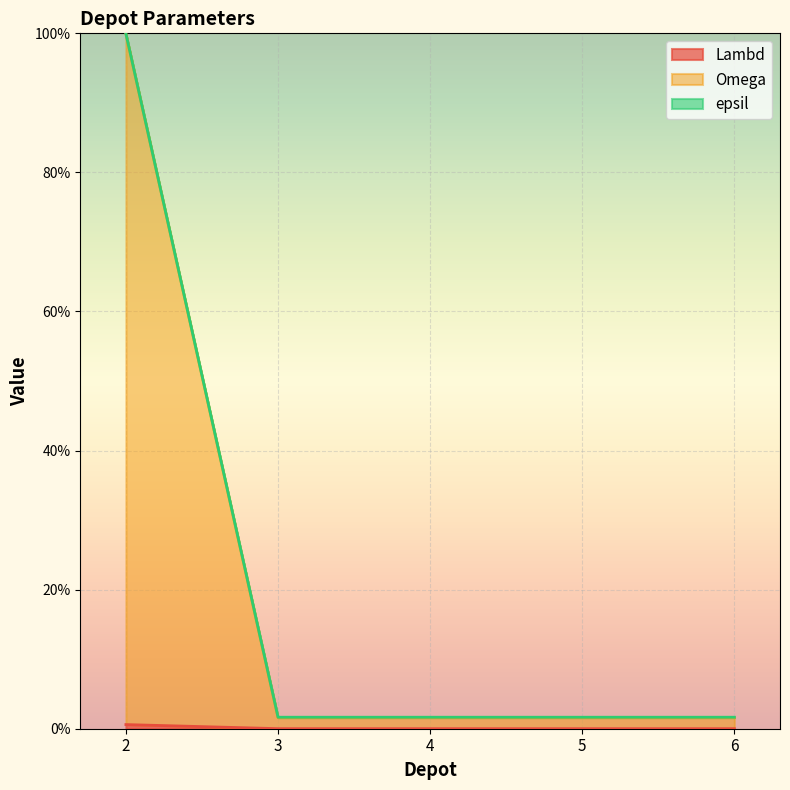

True or false: Lambd has more than 2 points higher than both neighbors.

False